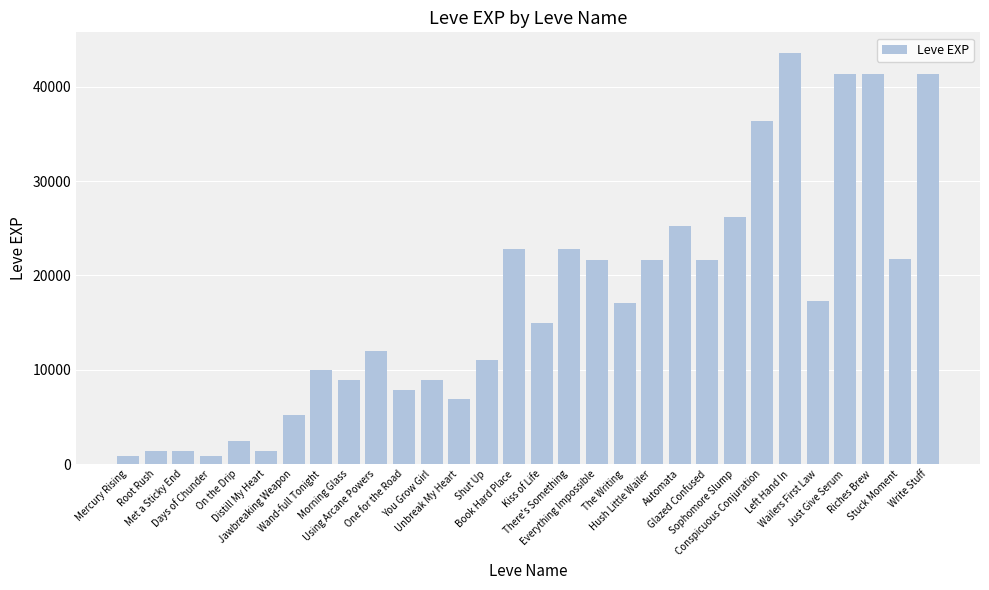

What is the value of the 9th bar from the left?

8930